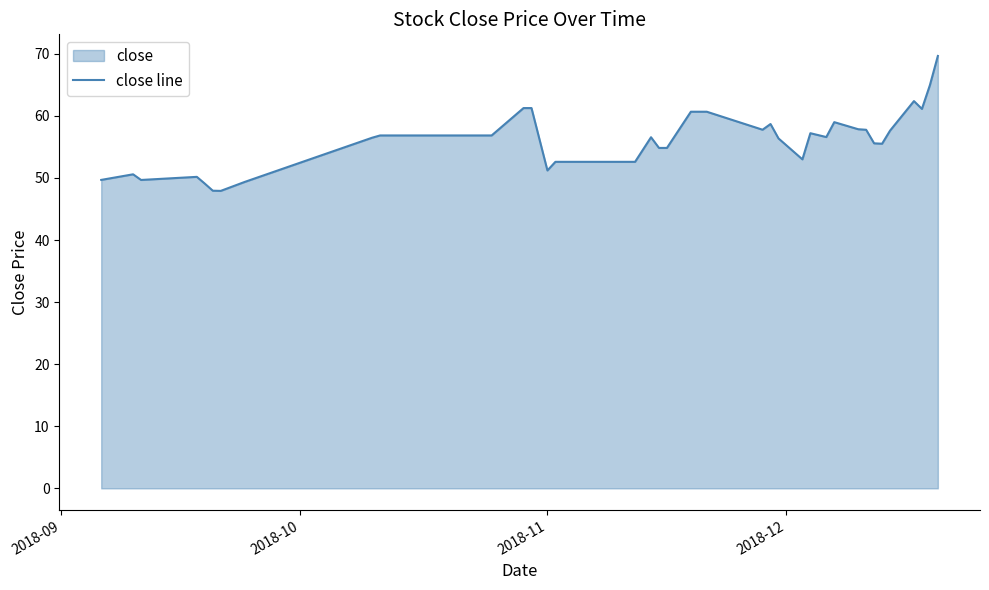

How many lines are shown in the chart?

1